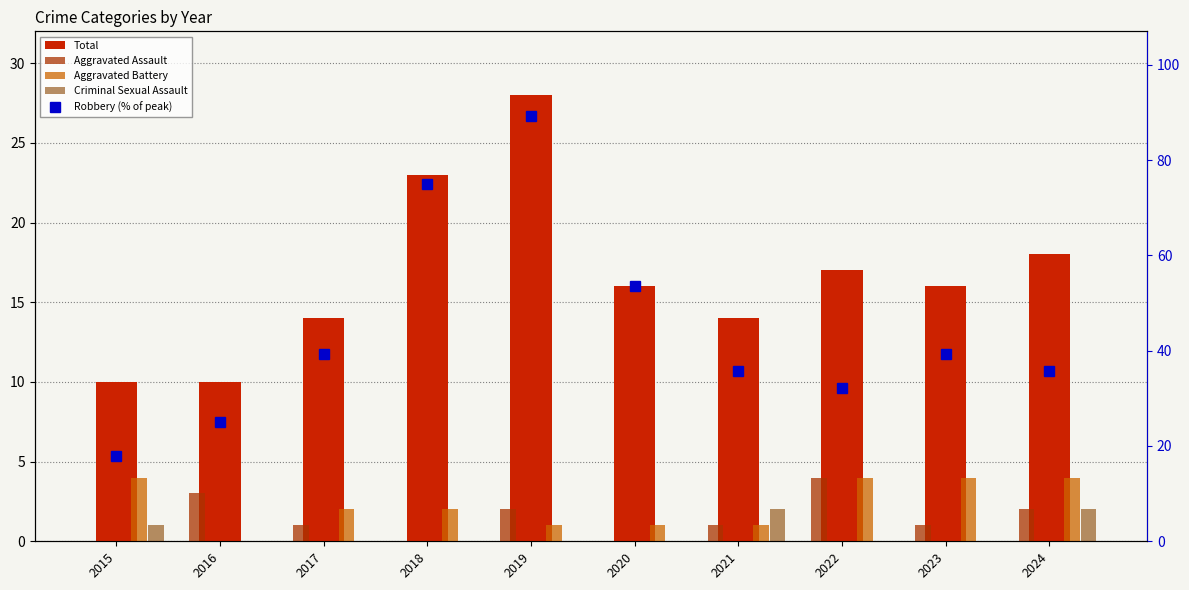

What is the spread (max minus min) of values at 2024?

33.7